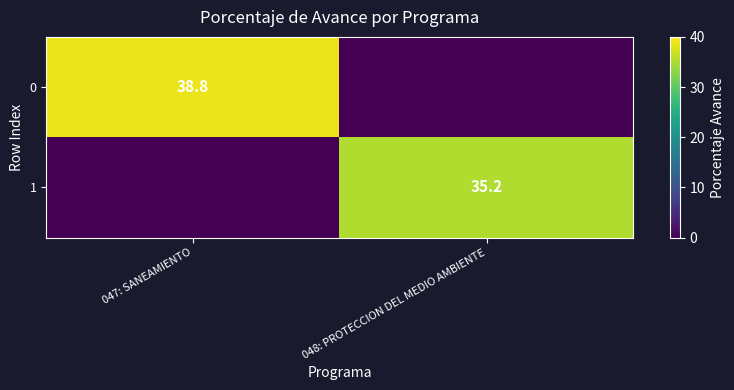

Count the number of categories in the chart.

2